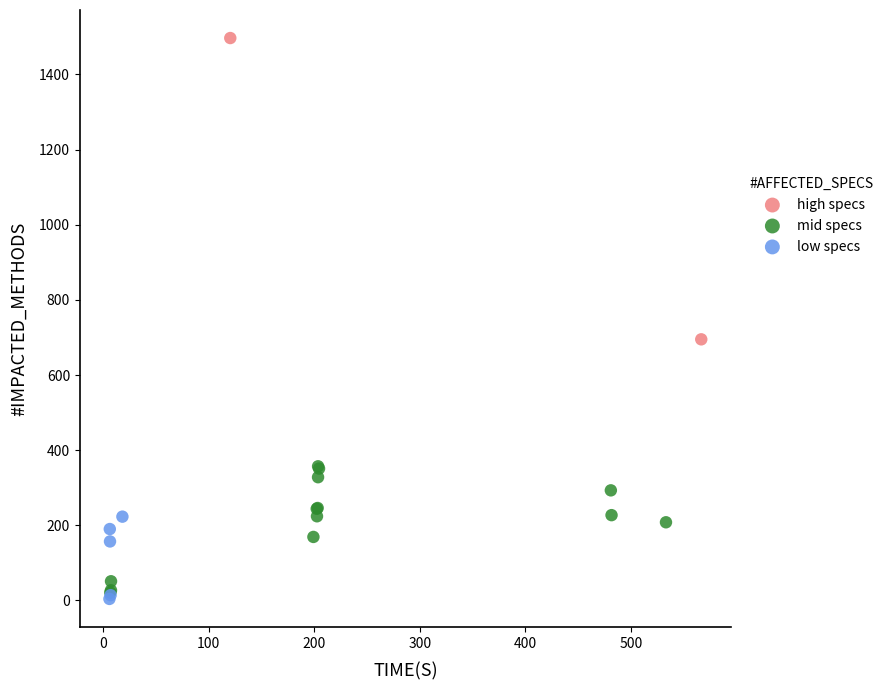

What are all the series names shown in the legend?

high specs, mid specs, low specs